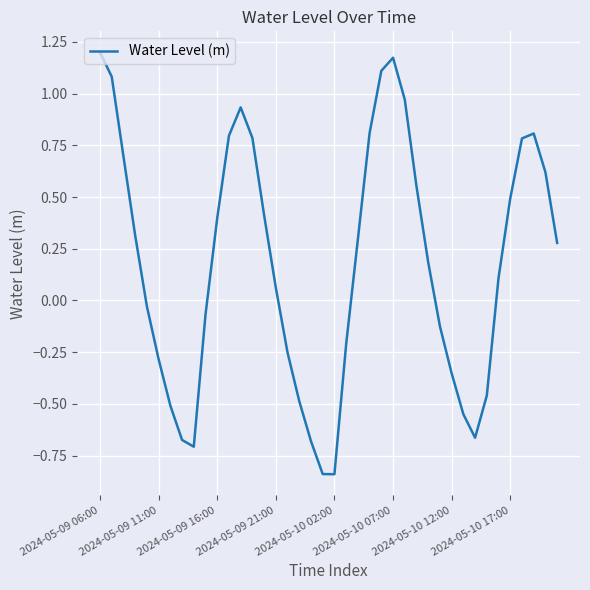

What is the difference between the maximum and minimum values?

2.0